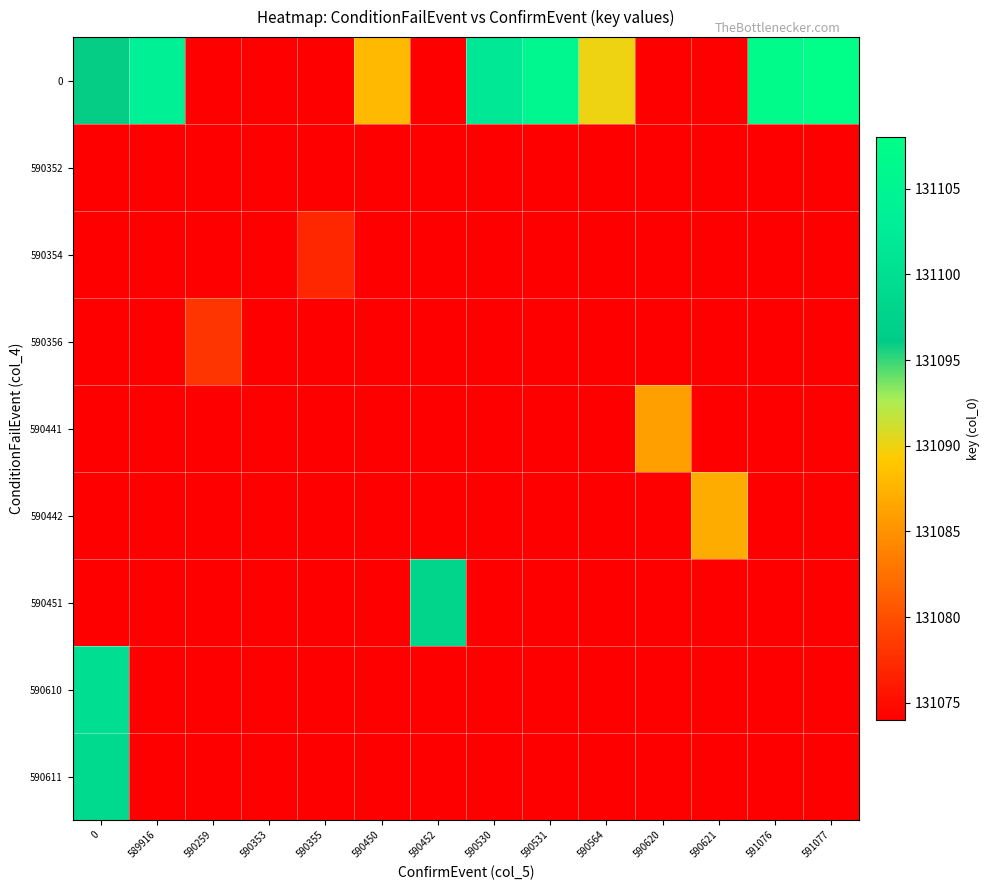

Which series has the largest range (max minus min)?

row_0